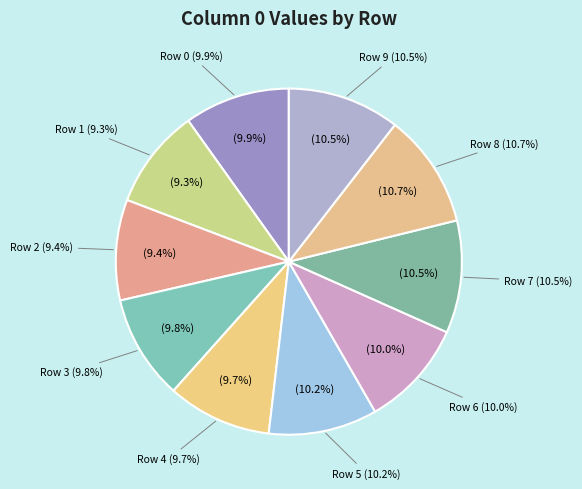

Is 3 the majority of the pie?

No